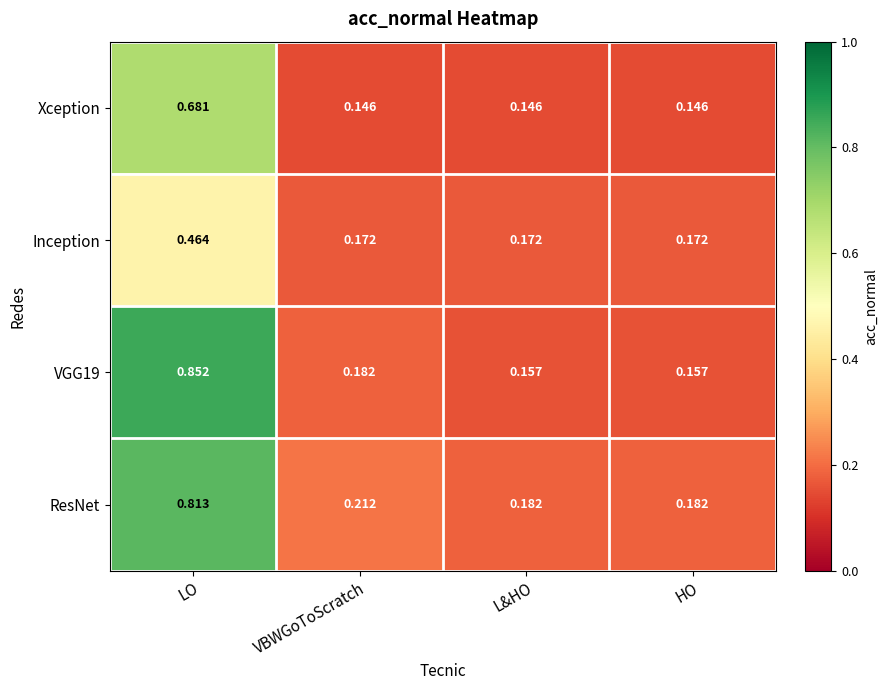

At which label does Xception reach its peak?

LO